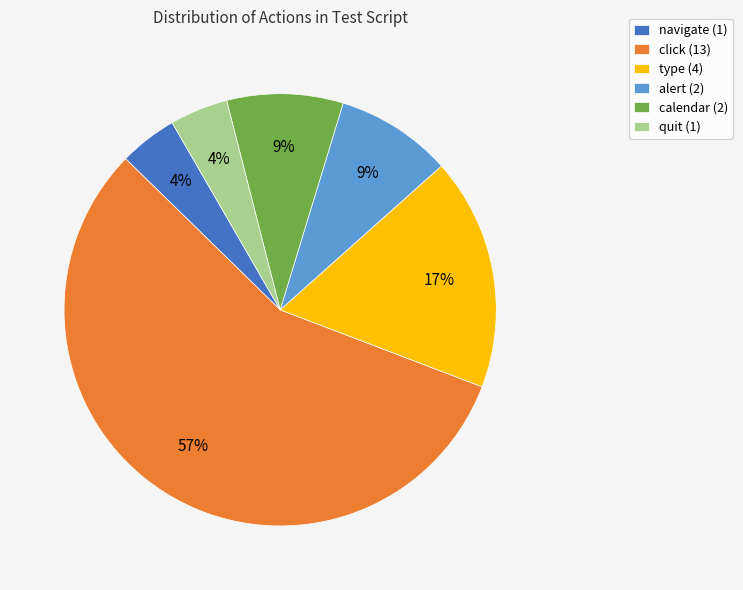

What is the ratio of the value at alert (2) to the value at calendar (2)?

1.0